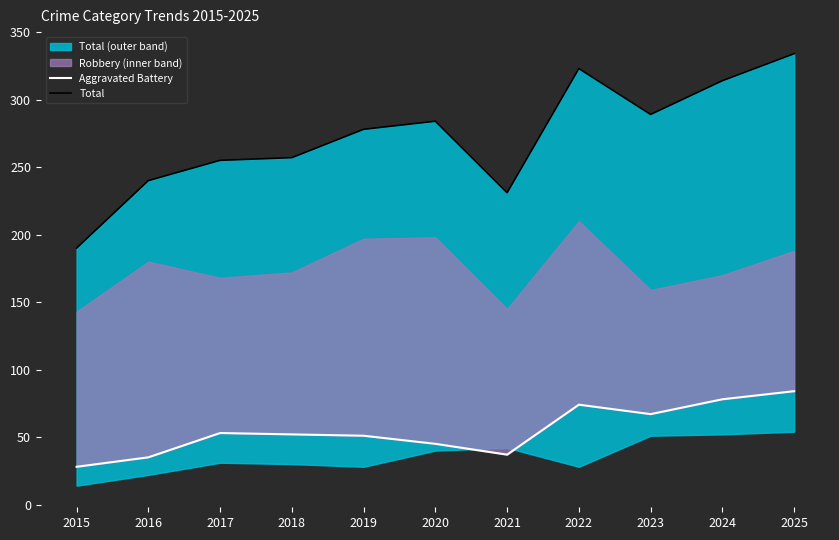

True or false: Aggravated Battery and Total cross at least once.

False